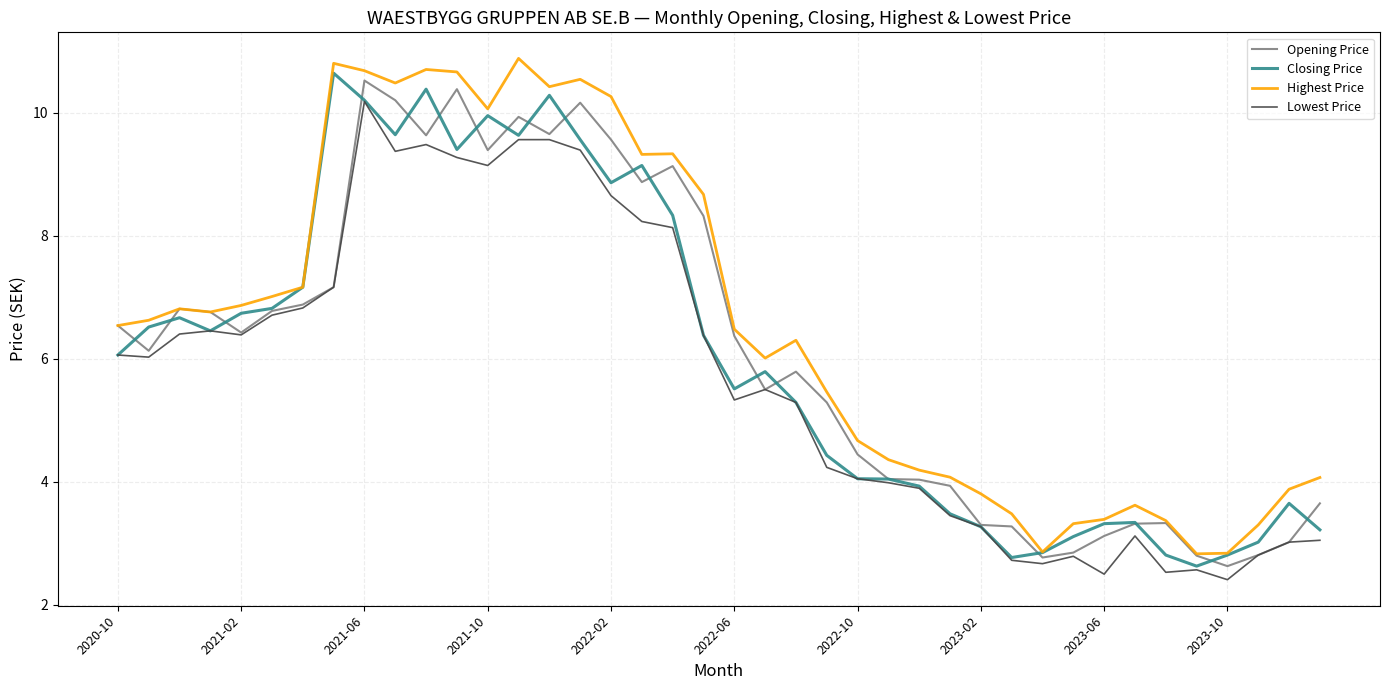

What is the smallest value displayed?

2.4